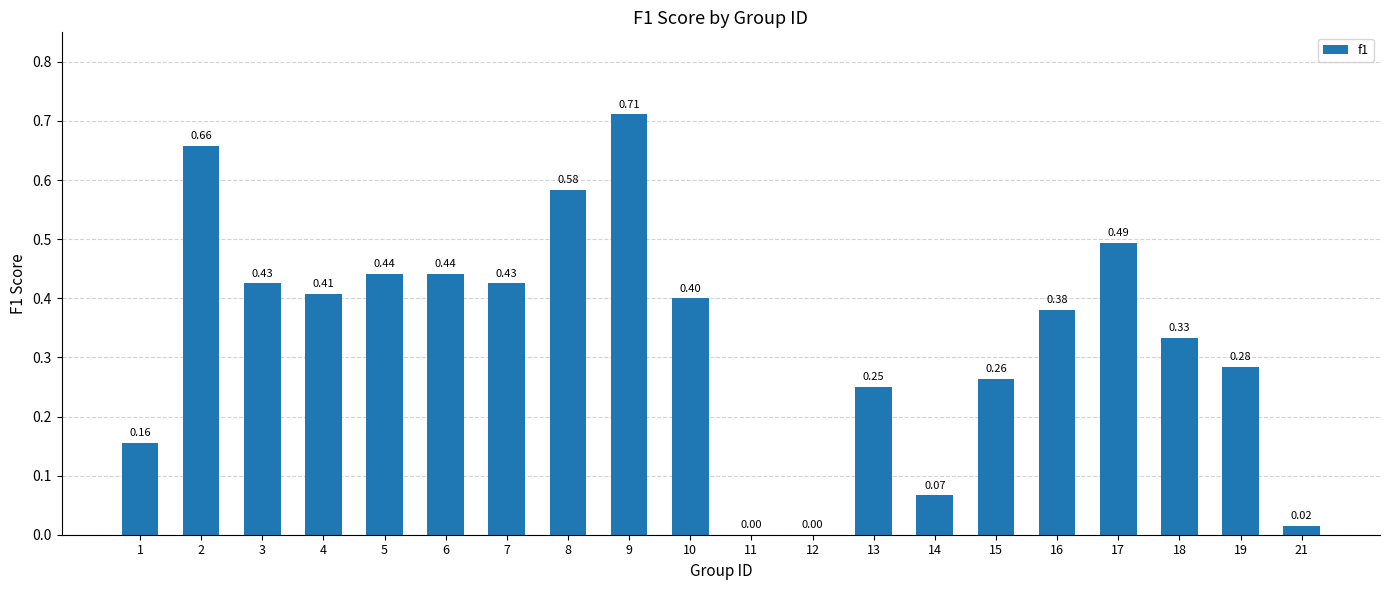

What is the sum of all values?

6.7